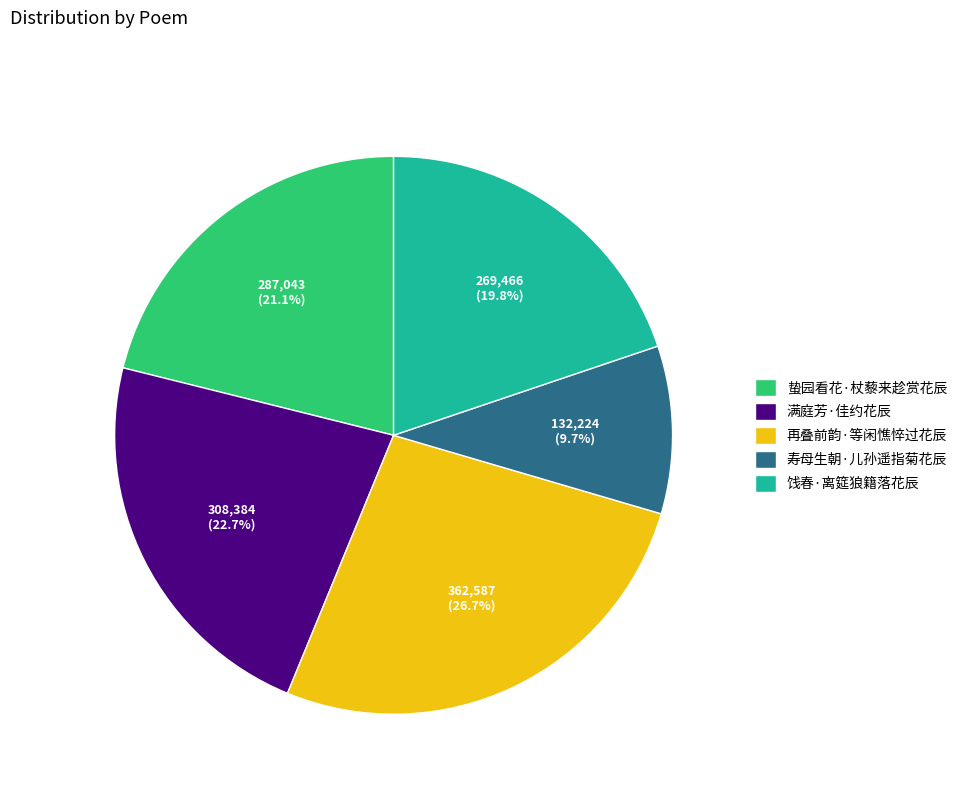

Does any single category account for the majority?

No